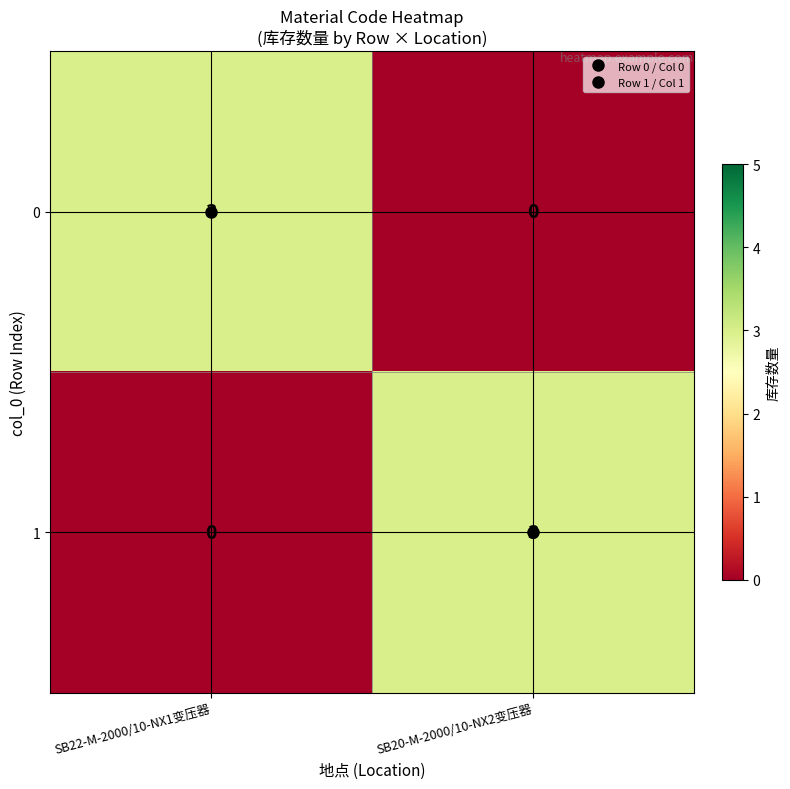

How many values in 1 are above zero?

1